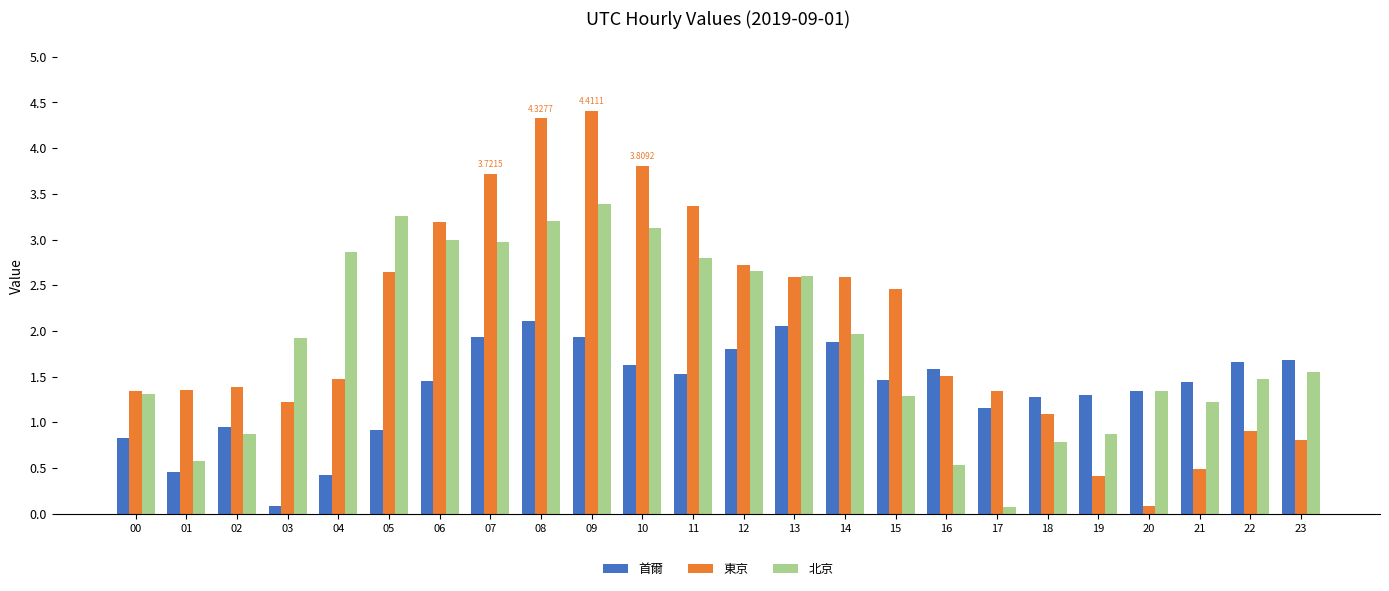

What is the greatest value displayed?

4.4